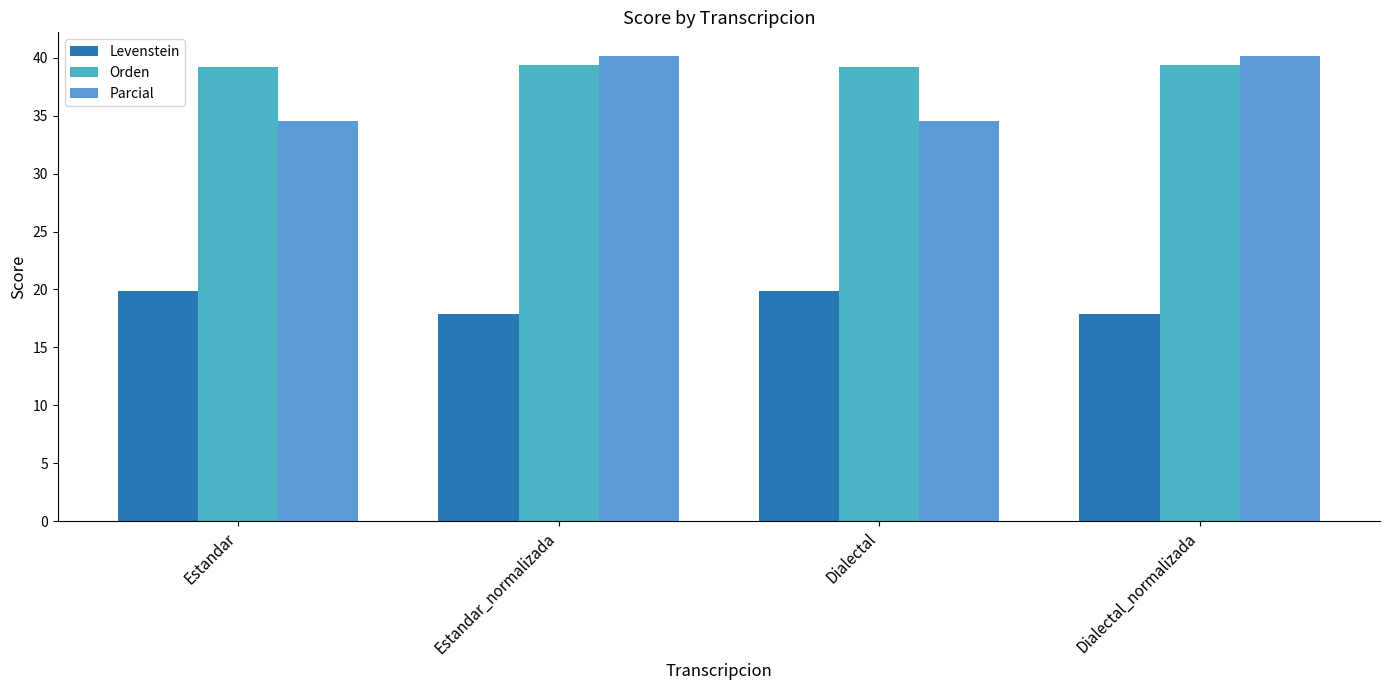

Which series has the largest total across all categories?

Orden